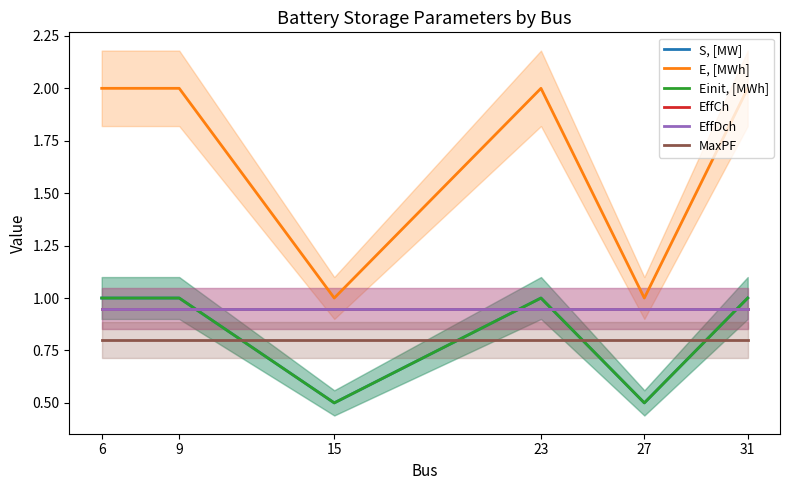

Reading left to right, extract all data points from this chart.

S, [MW]: 1.0	1.0	0.5	1.0	0.5	1.0
E, [MWh]: 2.0	2.0	1.0	2.0	1.0	2.0
Einit, [MWh]: 1.0	1.0	0.5	1.0	0.5	1.0
EffCh: 0.9	0.9	0.9	0.9	0.9	0.9
EffDch: 0.9	0.9	0.9	0.9	0.9	0.9
MaxPF: 0.8	0.8	0.8	0.8	0.8	0.8